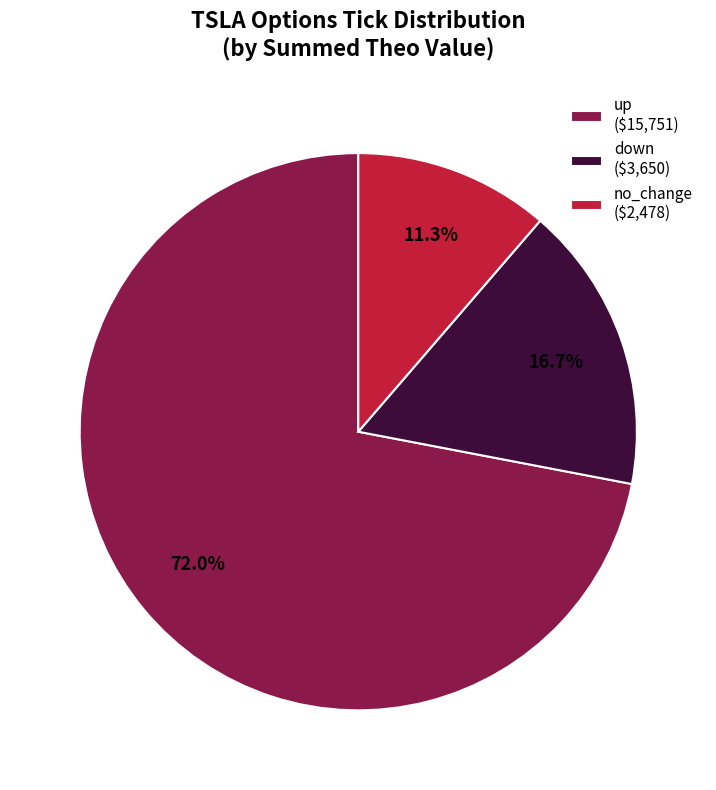

Count the number of slices in the pie.

3